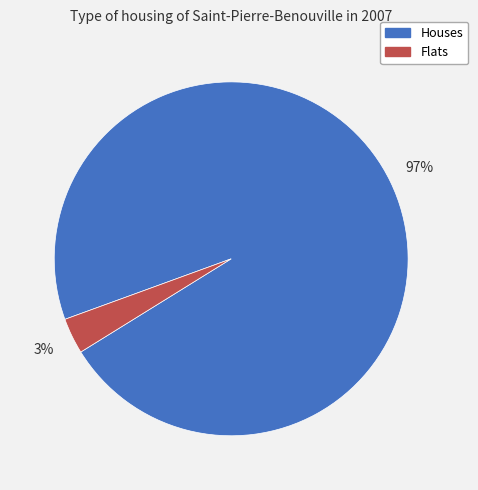

To the nearest percent, what is the average slice percentage?

50%